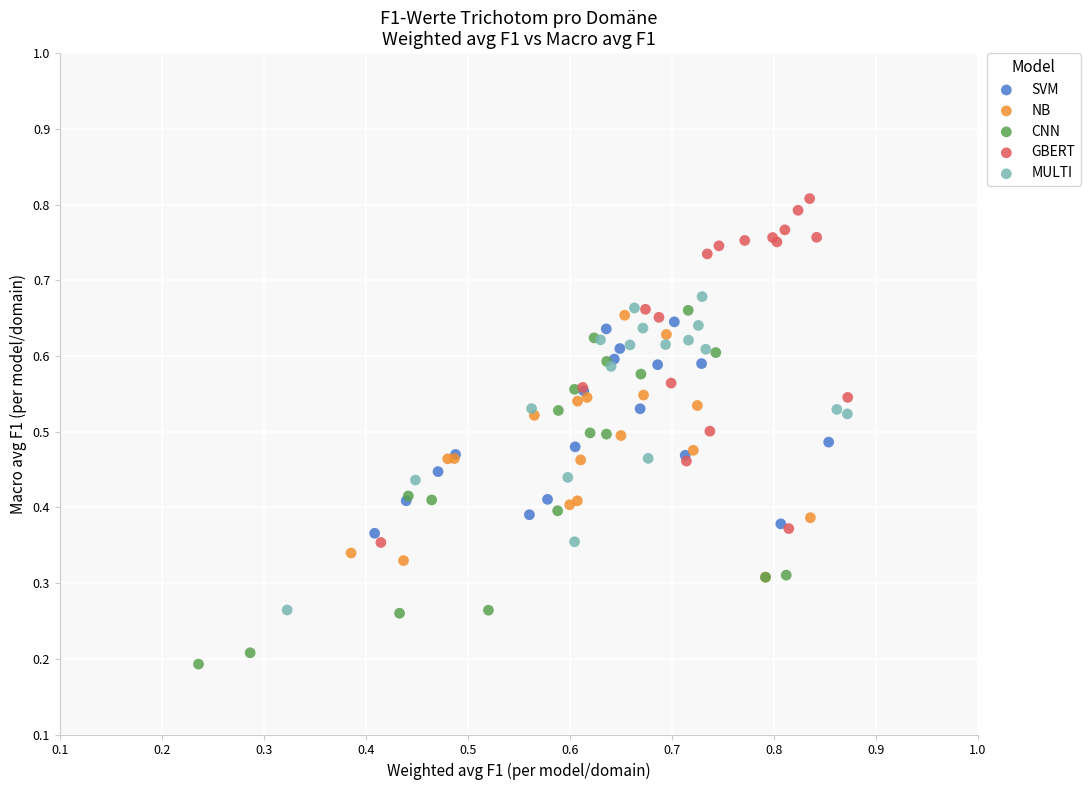

Which series contains the lowest Y value?

CNN